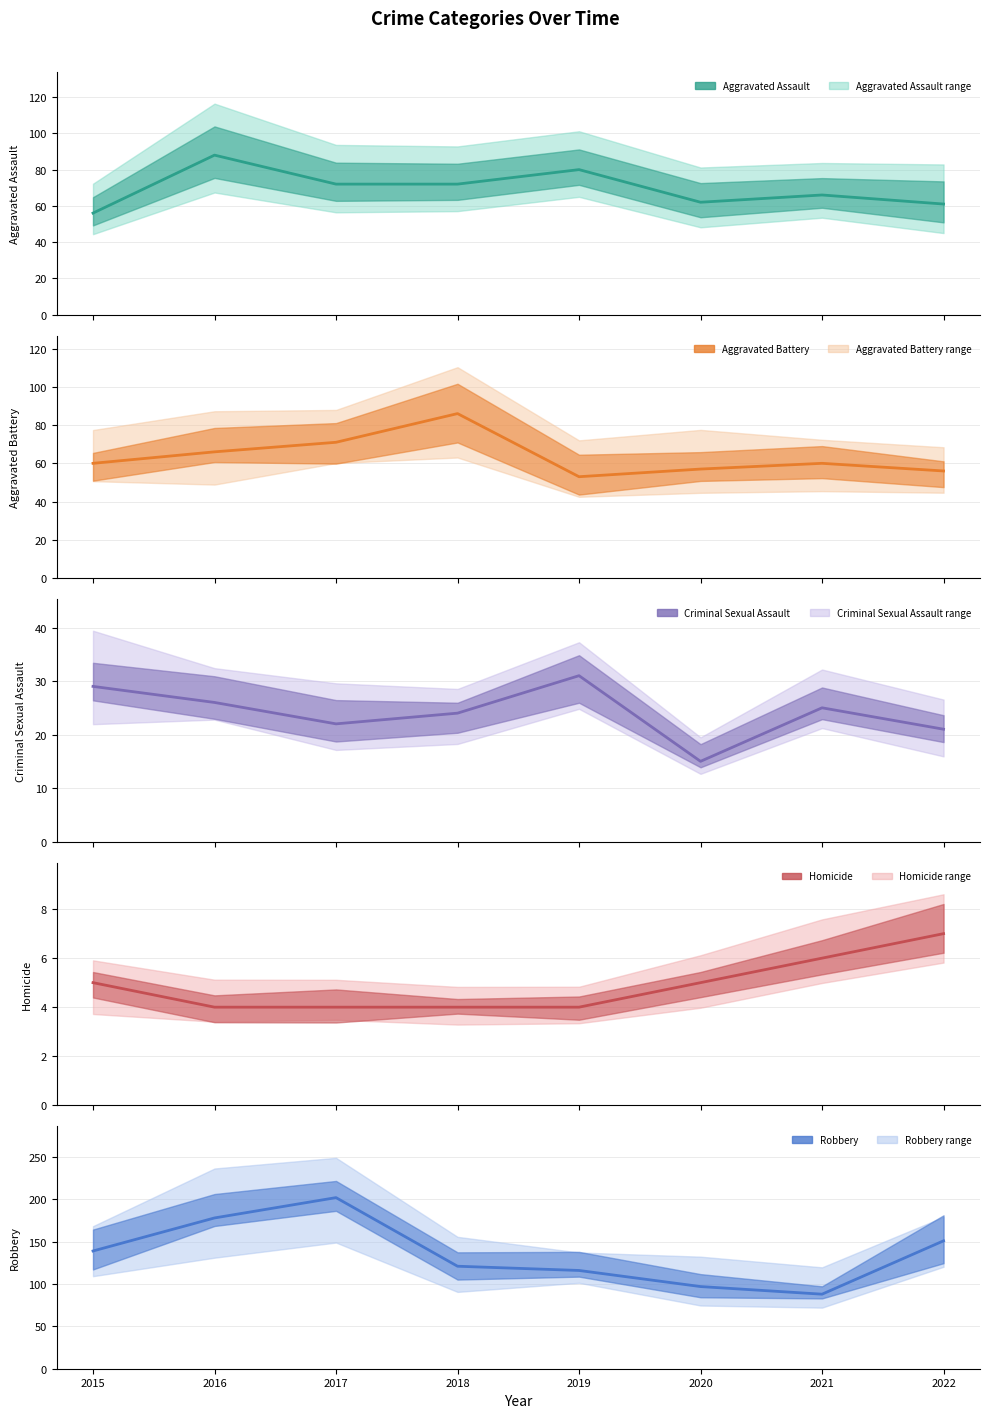

Which series has the widest spread of values?

Robbery